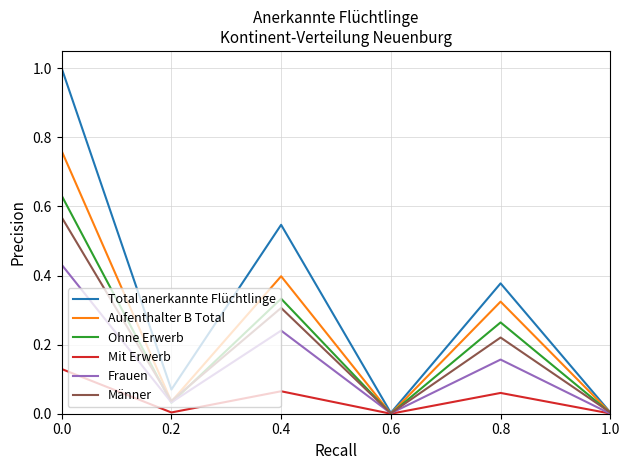

What position from the right is 0.6?

3